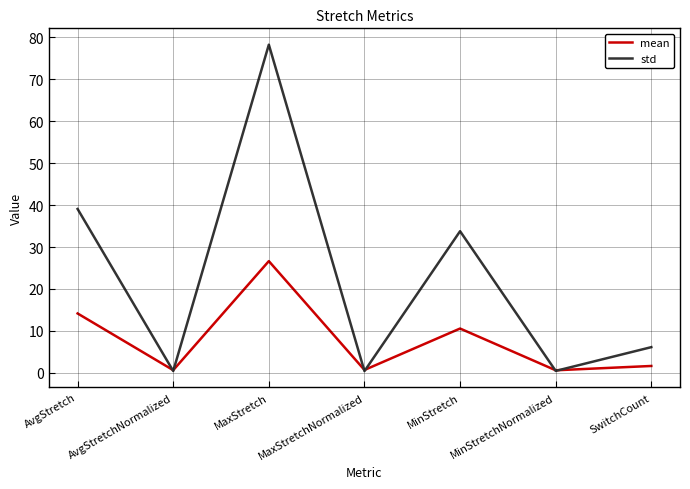

Read the mean value at MinStretchNormalized.

0.6